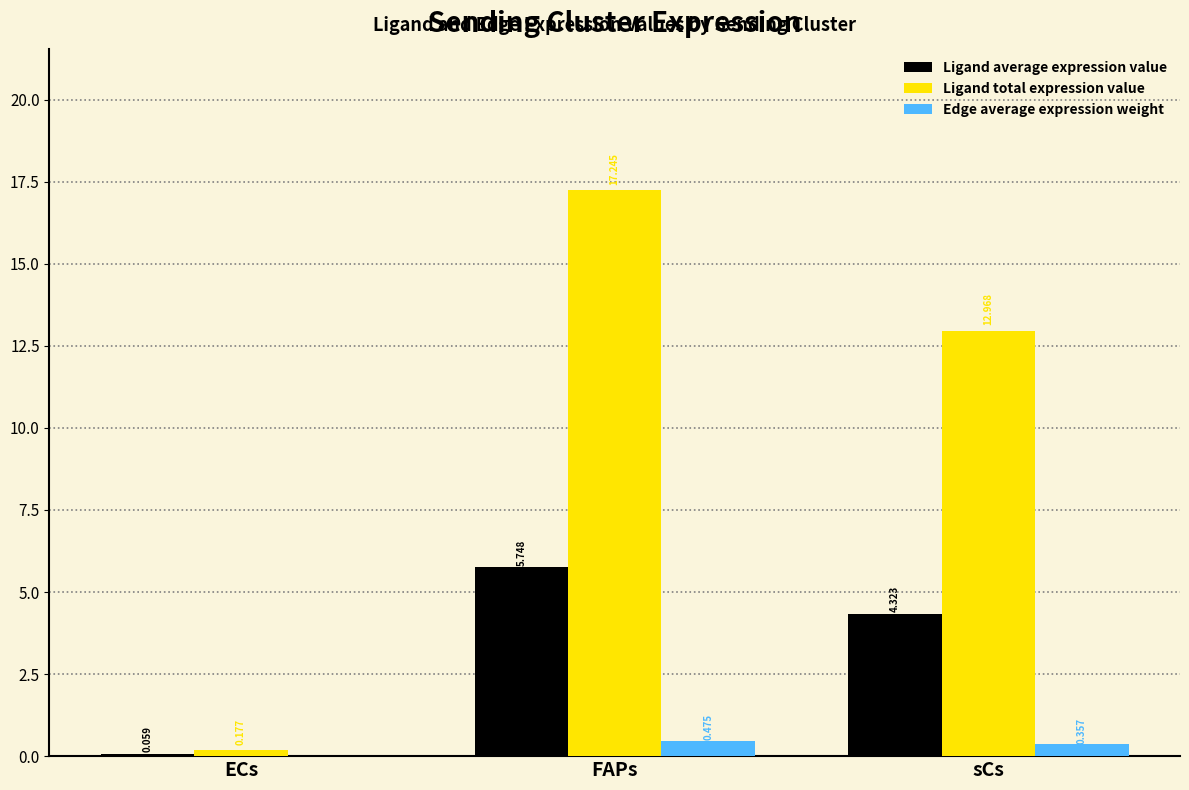

Where does the Ligand total expression value series first go above 12?

FAPs